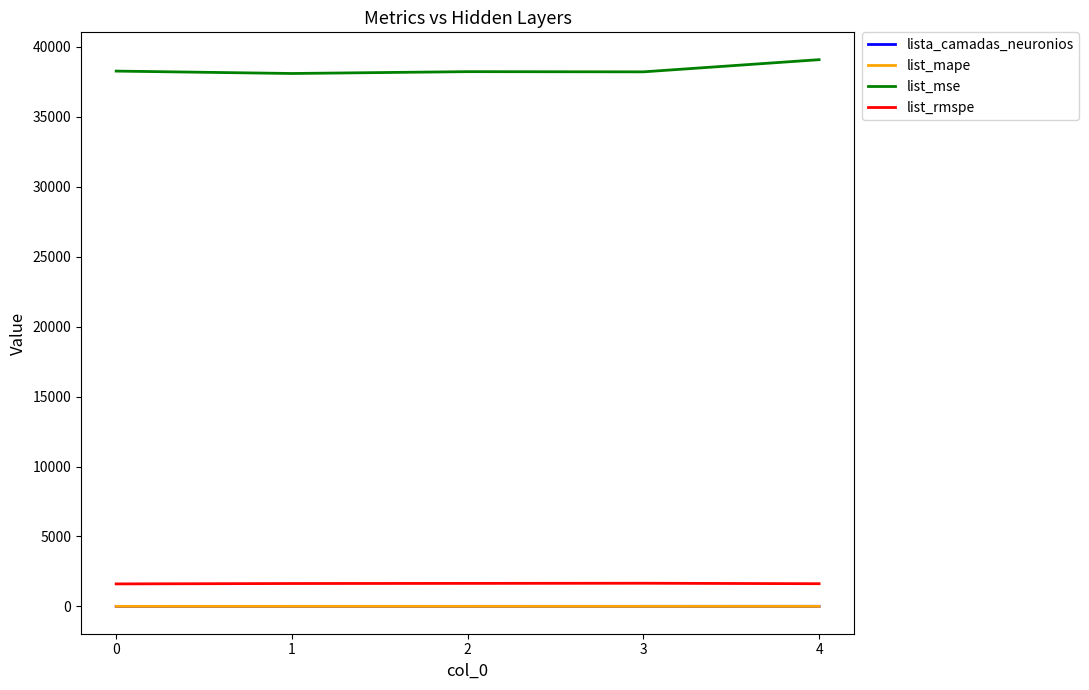

Which series has the largest total across all categories?

list_mse